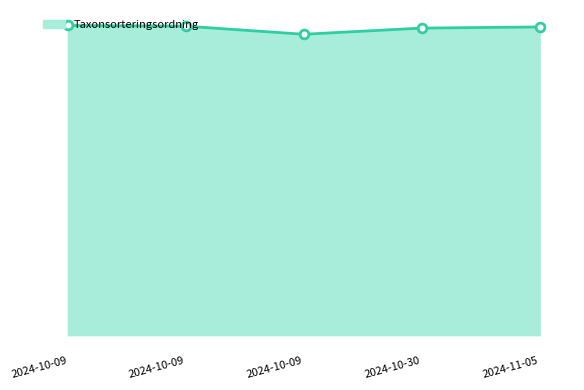

What is the ratio of the value at 2024-10-09 to the value at 2024-10-30?

1.0